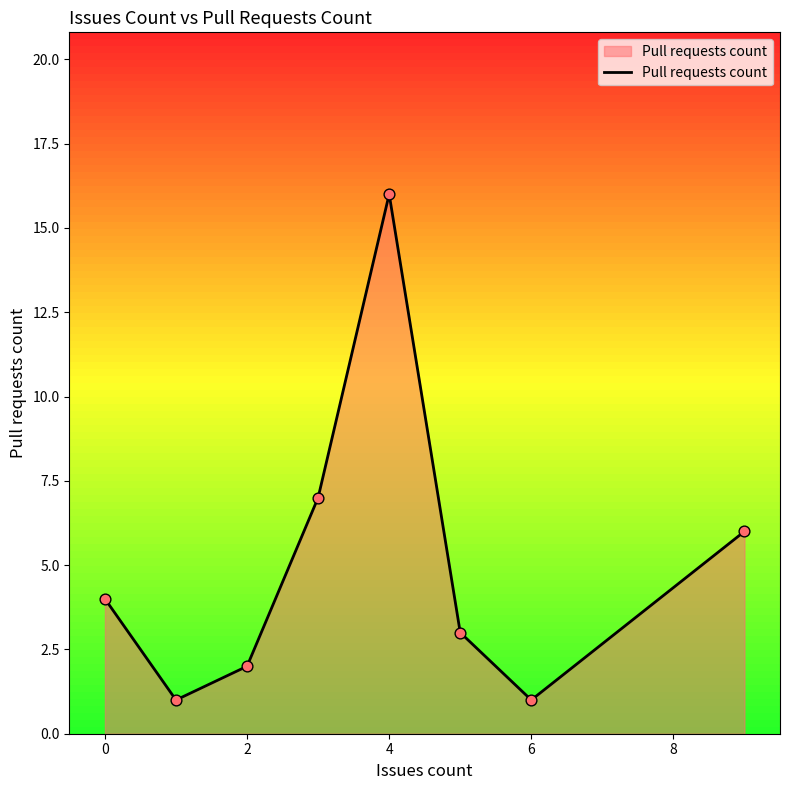

How many interior local valleys (lower than both neighbors) does the data have?

2